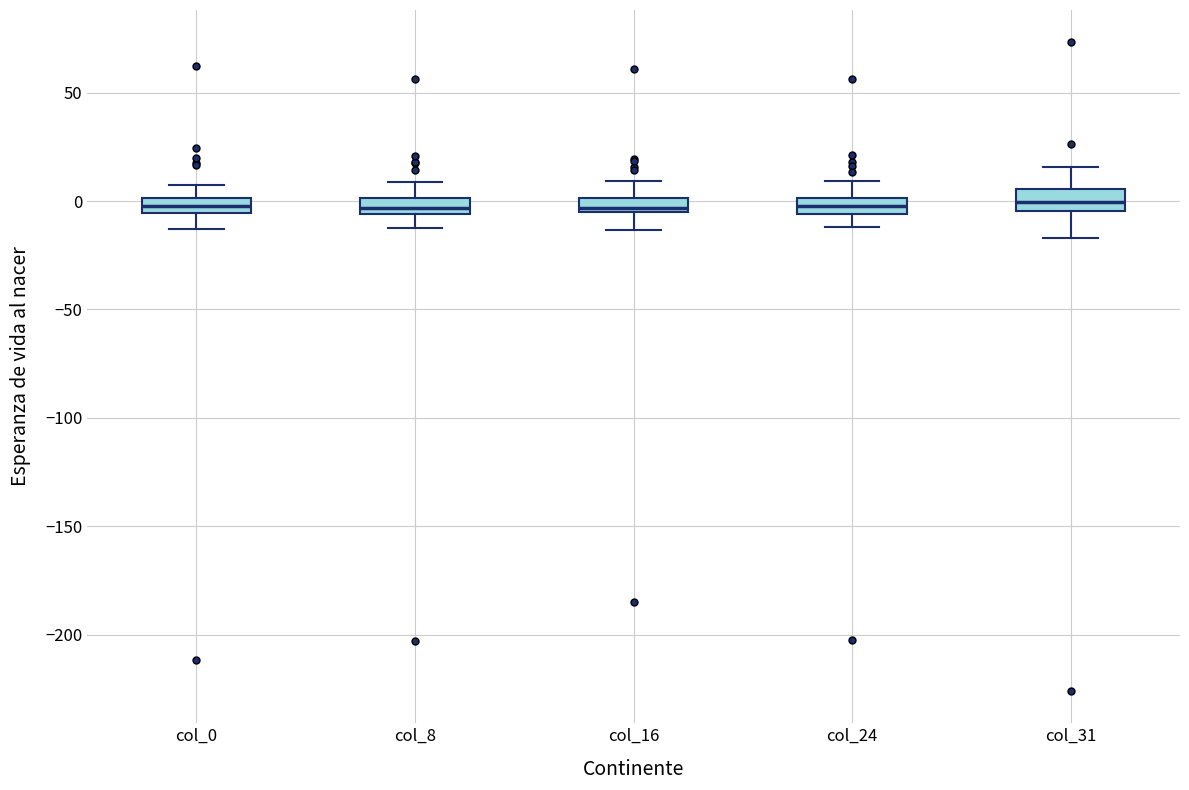

Where is the upper edge of the box for col_8 on the y-axis? The values are not printed on the chart, so give them approximately, as read against the axis.

0